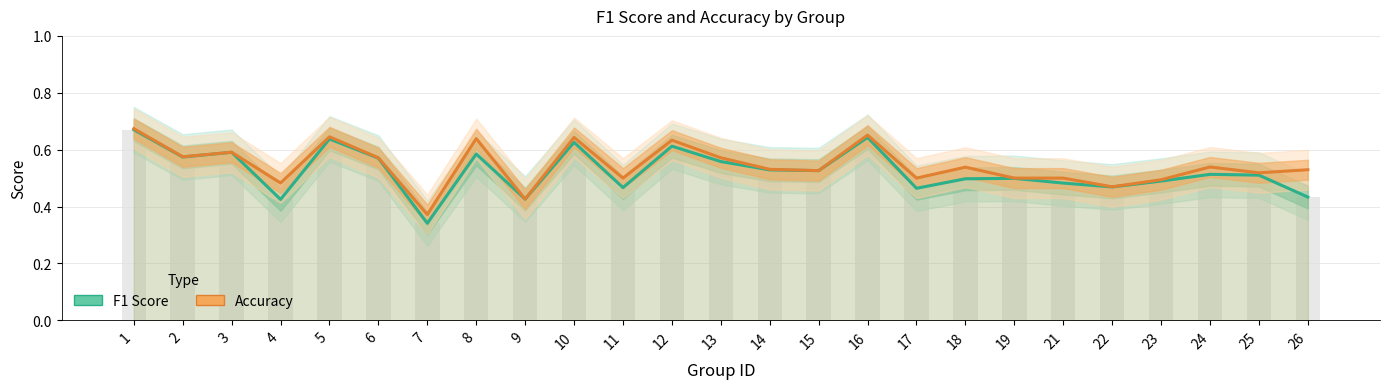

At which label is F1 Score closest to 0?

7